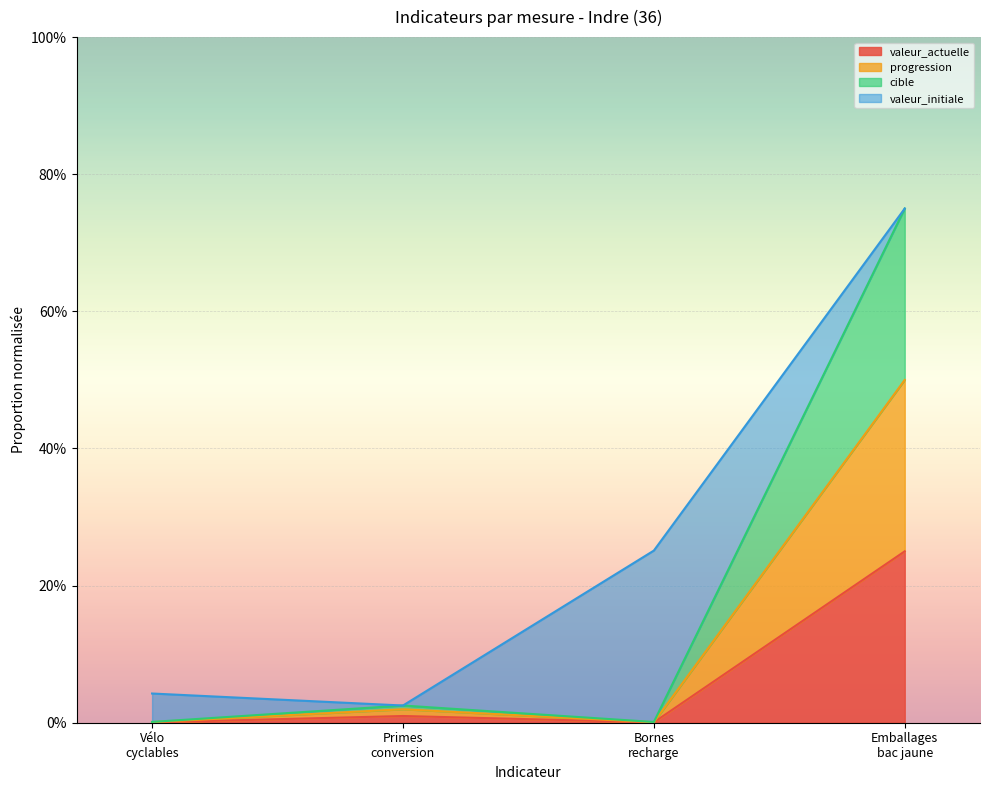

What are all the series names shown in the legend?

valeur_actuelle, progression, cible, valeur_initiale